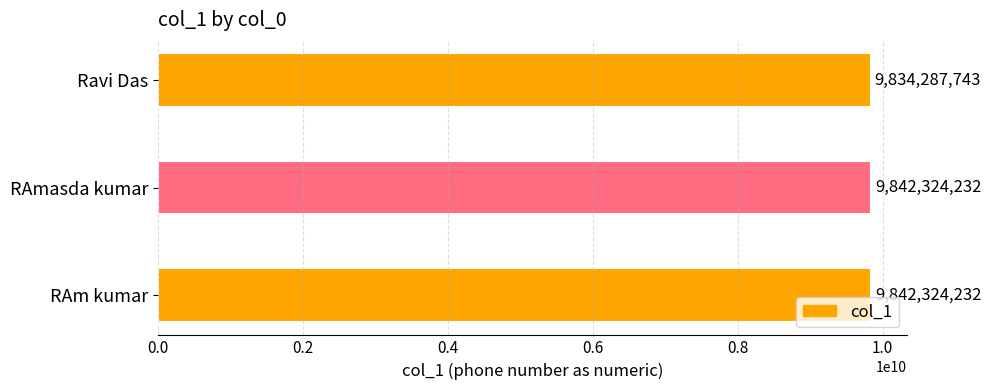

What is the maximum value shown in the chart?

9842324232